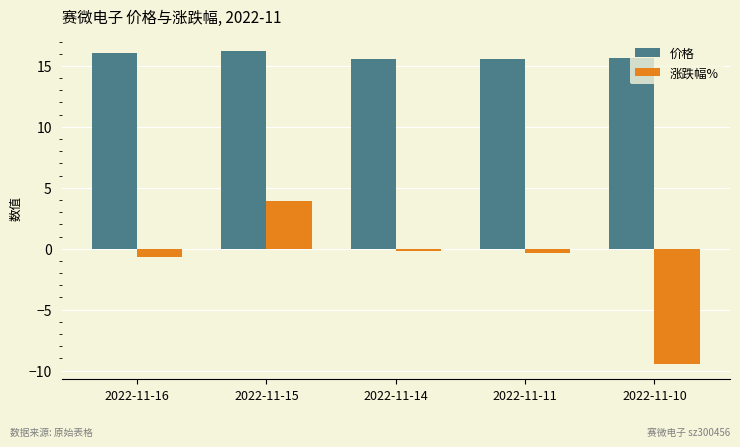

How many data points does each series have?

5